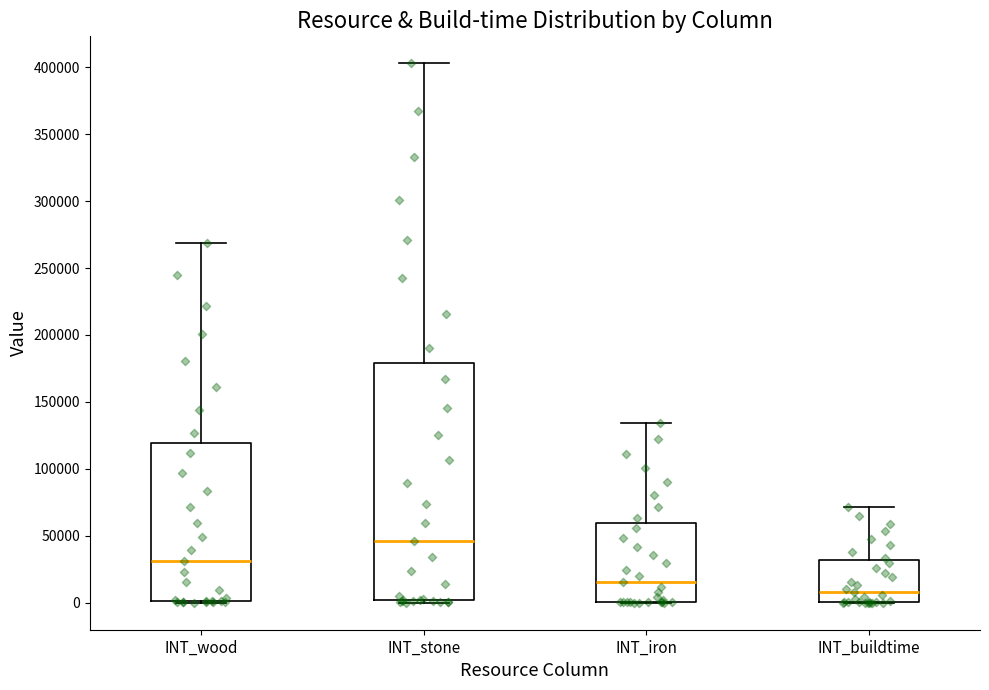

Which box's median line is the highest?

INT_stone